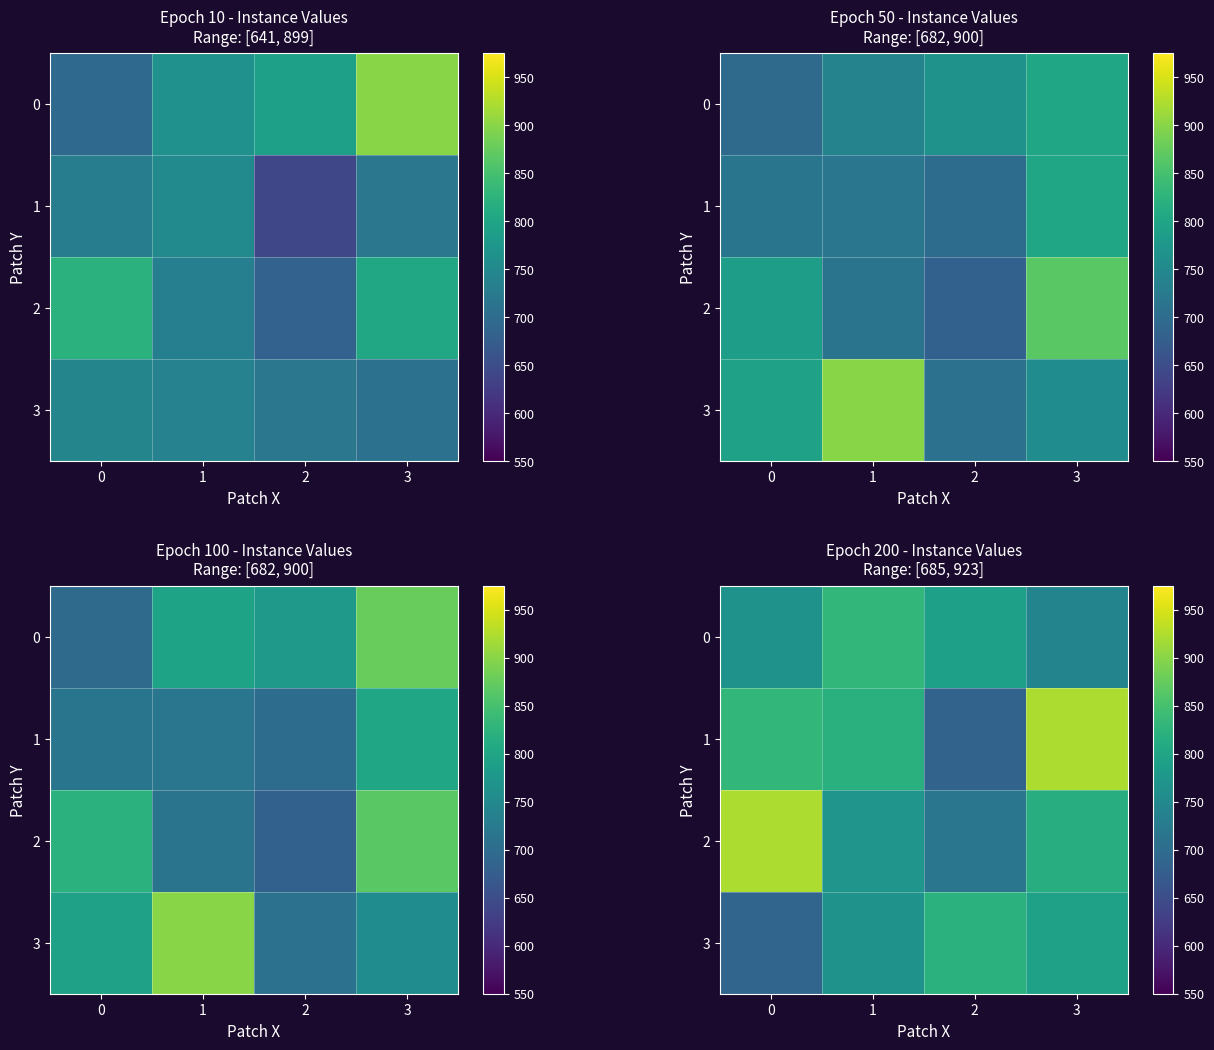

What is the sum of all 1 values?

3260